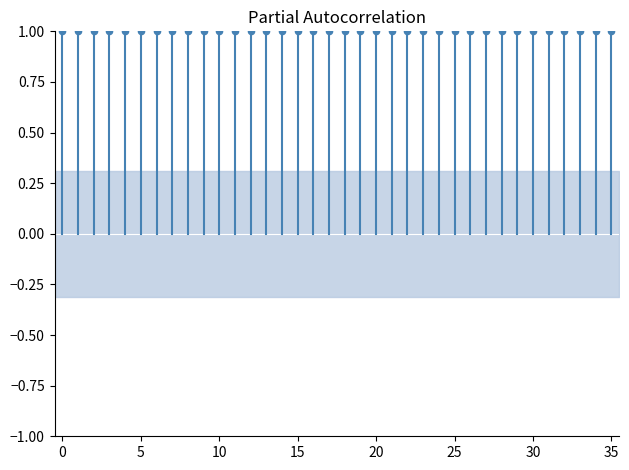

How many points are shown in the scatter plot?

36